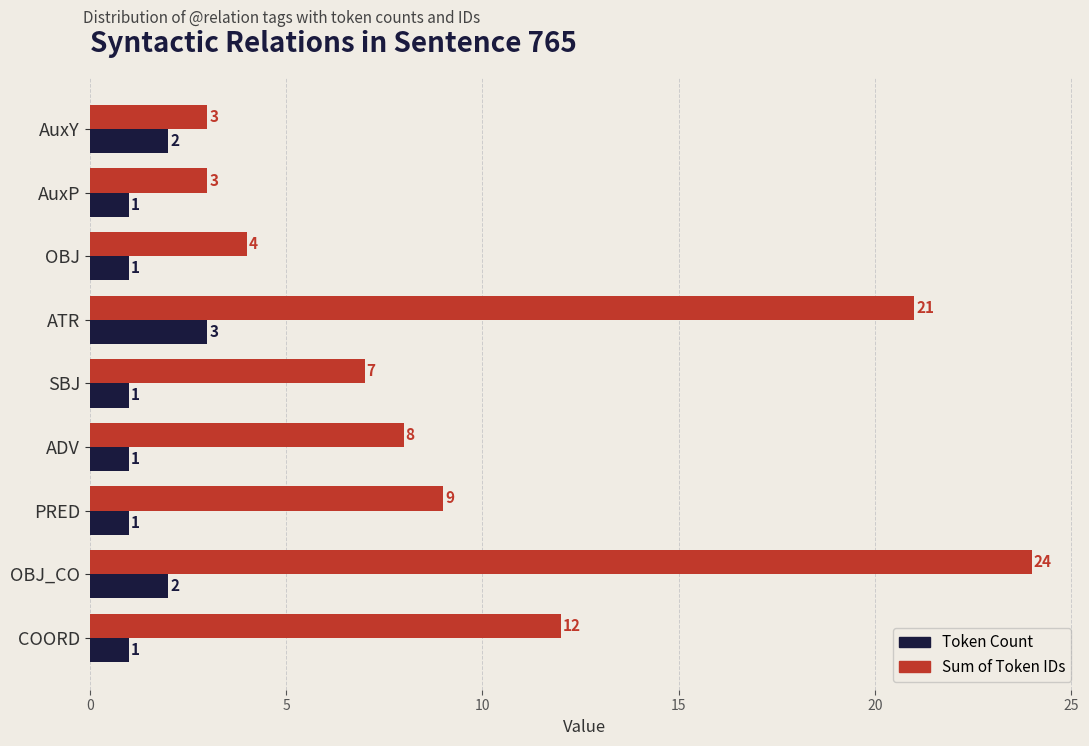

What are all the series names shown in the legend?

Token Count, Sum of Token IDs